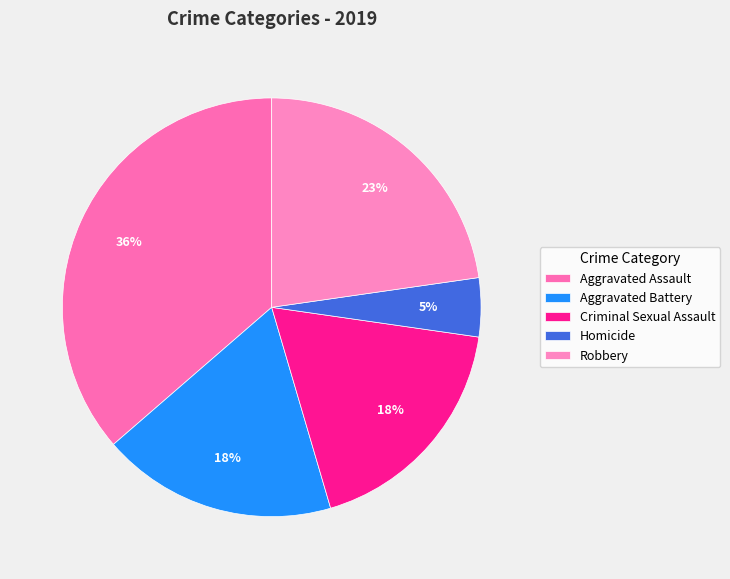

To the nearest percent, what is the difference between the largest and smallest slice percentages?

32%